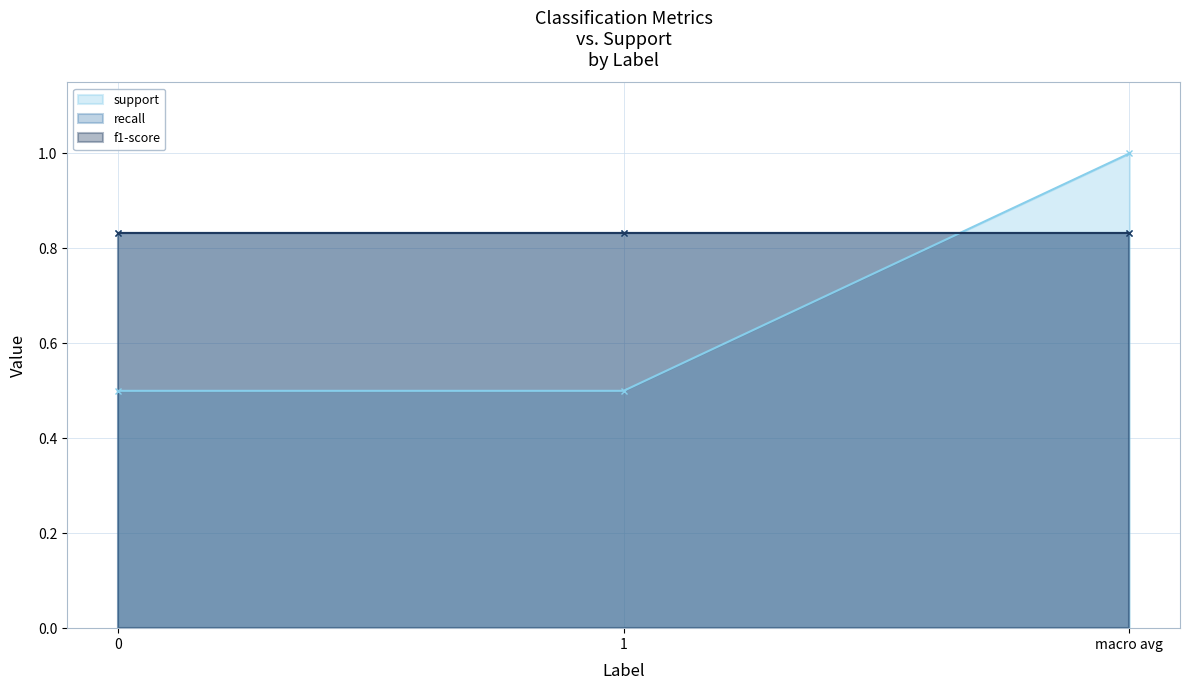

Which series has the largest total across all categories?

recall